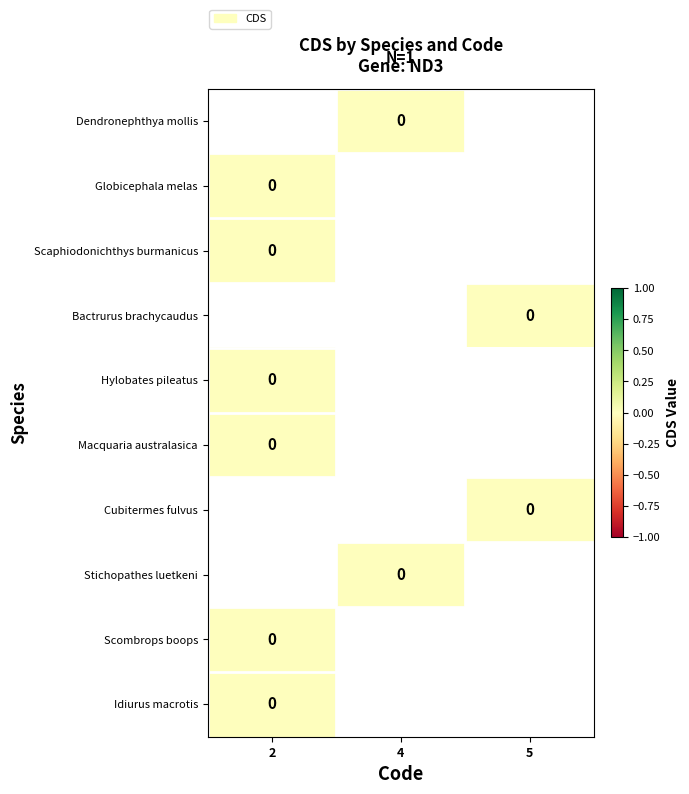

Rank the series by their average value, from lowest to highest.

Dendronephthya mollis, Globicephala melas, Scaphiodonichthys burmanicus, Bactrurus brachycaudus, Hylobates pileatus, Macquaria australasica, Cubitermes fulvus, Stichopathes luetkeni, Scombrops boops, Idiurus macrotis